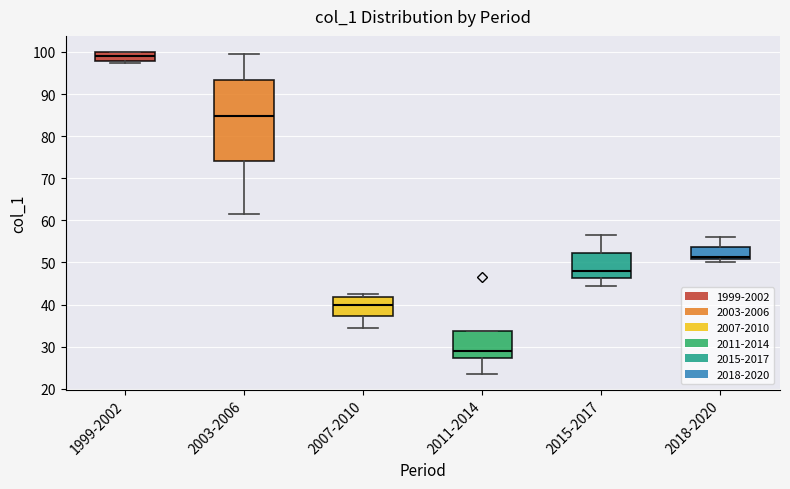

Reading left to right, read every box against the y-axis: the position of its median line, the range the box covers, and the ends of its whiskers. The values are not printed on the chart, so give them approximately, as read against the axis.

1999-2002: median 99, box 98 to 100, whiskers 97 to 100
2003-2006: median 85, box 74 to 93, whiskers 62 to 100
2007-2010: median 40, box 37 to 42, whiskers 35 to 43
2011-2014: median 29, box 27 to 34, whiskers 24 to 34
2015-2017: median 48, box 46 to 52, whiskers 45 to 57
2018-2020: median 51 (just above the box's lower edge), box 51 to 54, whiskers 50 to 56